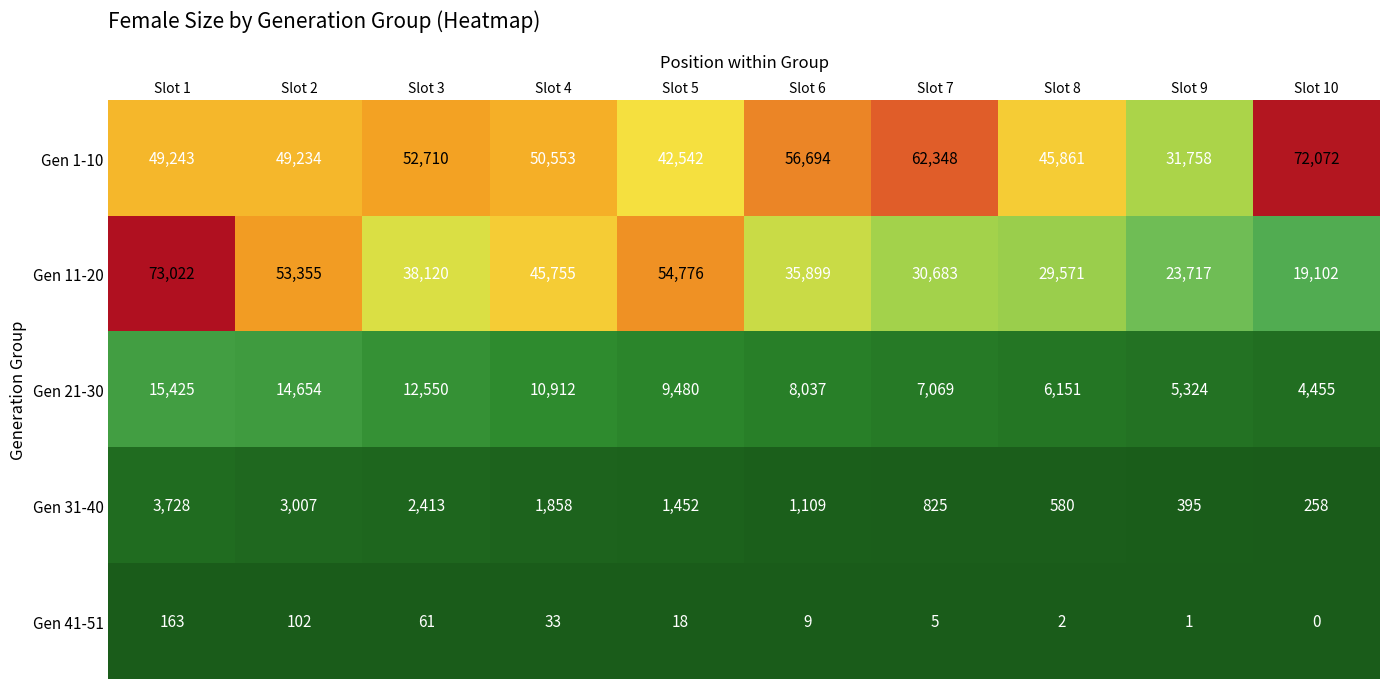

How many series are shown in this chart?

5